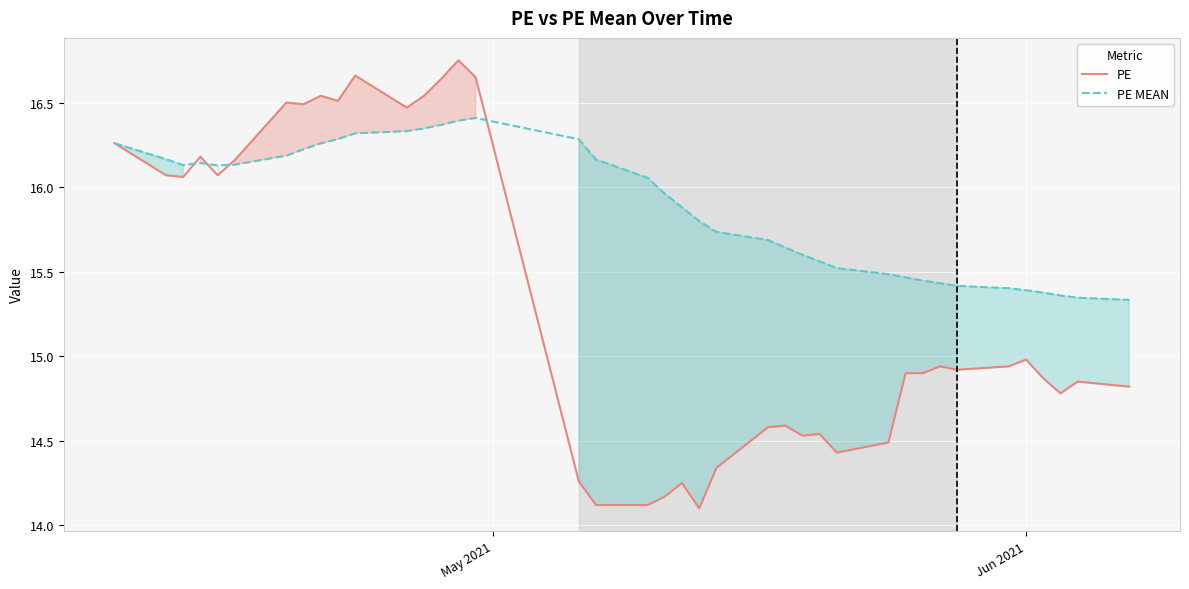

True or false: PE has more than 0 points higher than both neighbors.

True